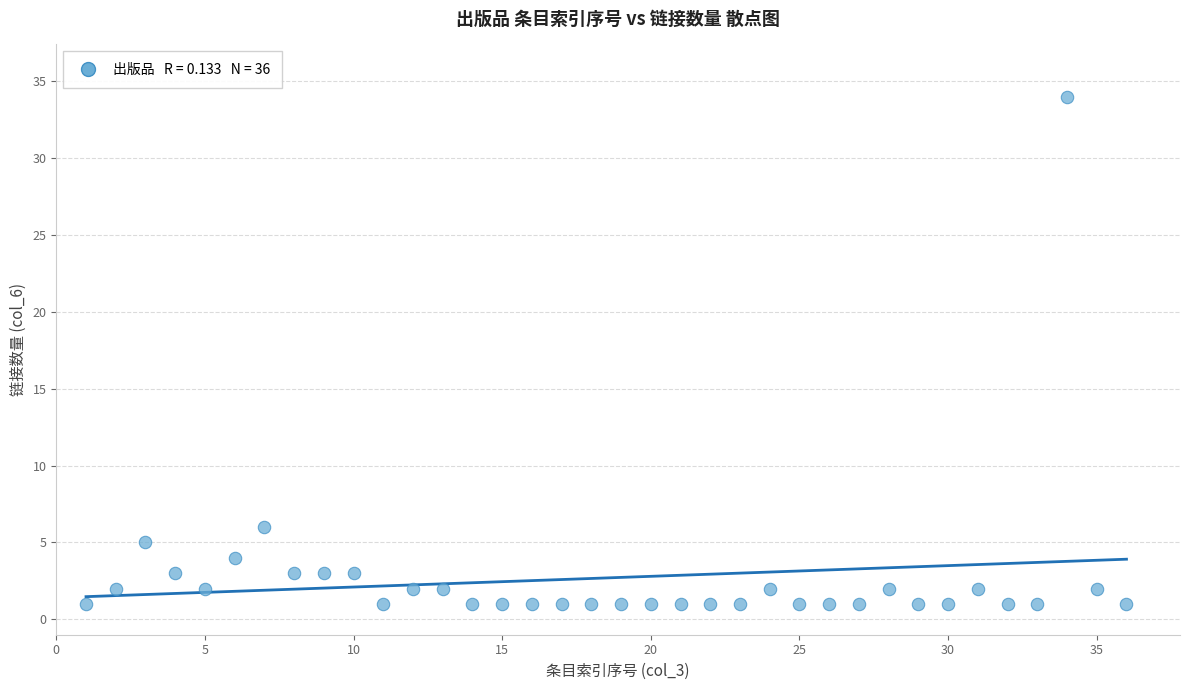

What Y value in the scatter plot is closest to 17?

6